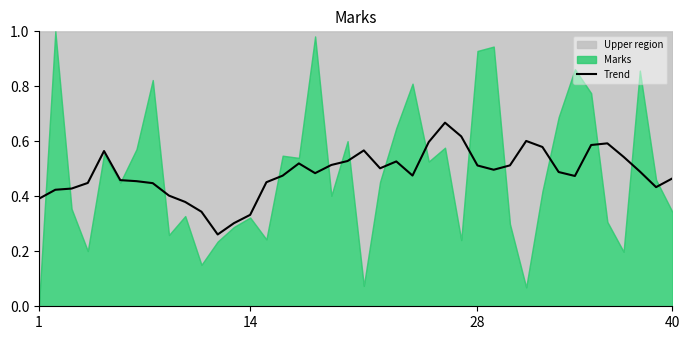

What value does the data have at 33?

0.5